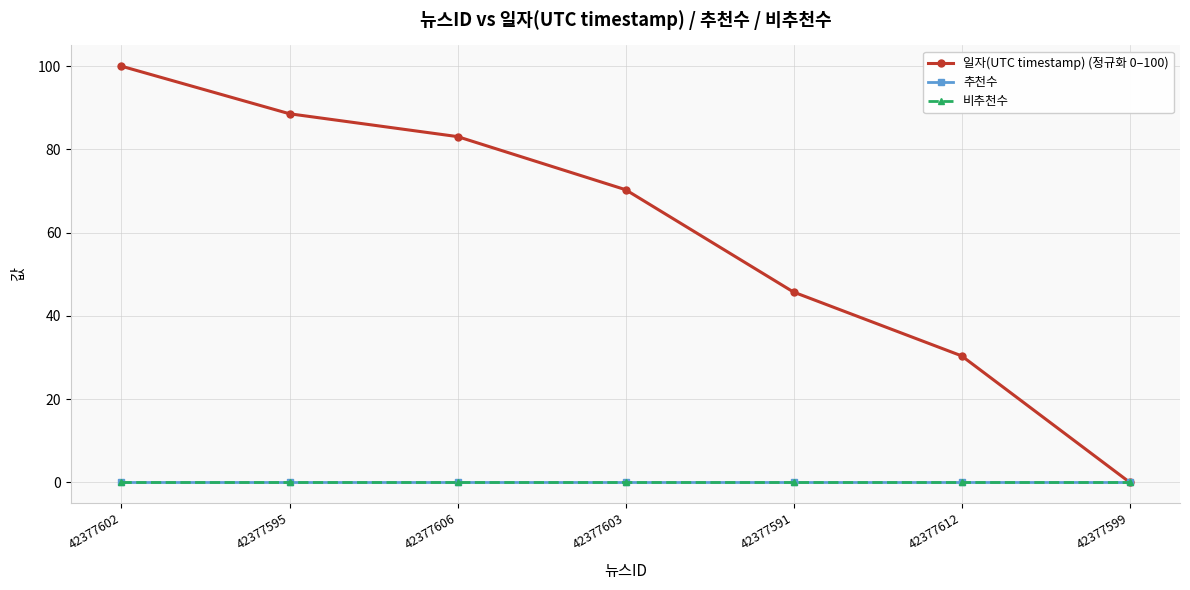

What is the label of the 2nd point from the right?

42377612